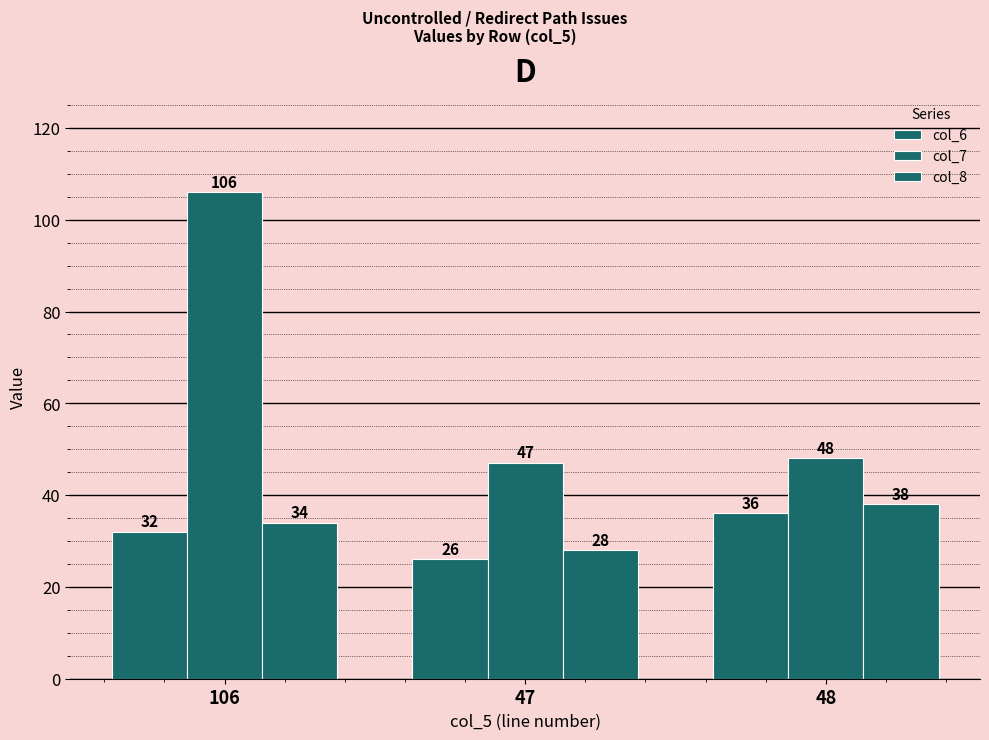

Reading right to left, extract all data points from this chart.

col_6: 48=36	47=26	106=32
col_7: 48=48	47=47	106=106
col_8: 48=38	47=28	106=34